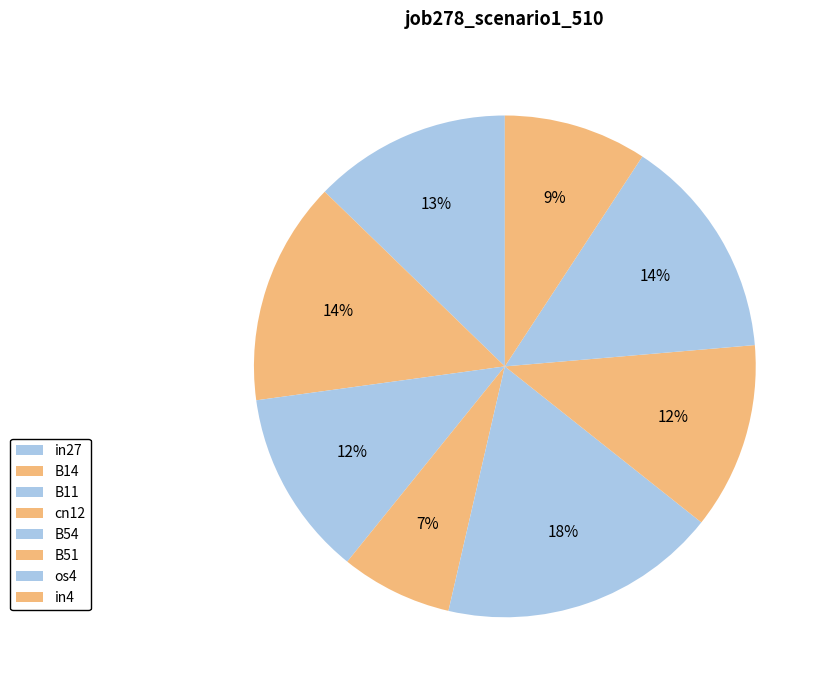

How many segments does this pie chart have?

8